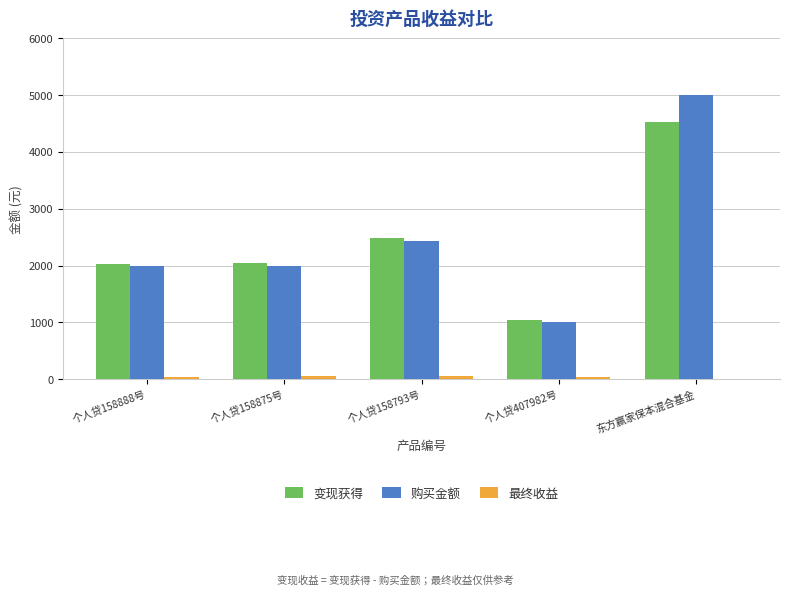

Between 个人贷158793号 and 东方赢家保本混合基金, which series saw the biggest shift?

购买金额